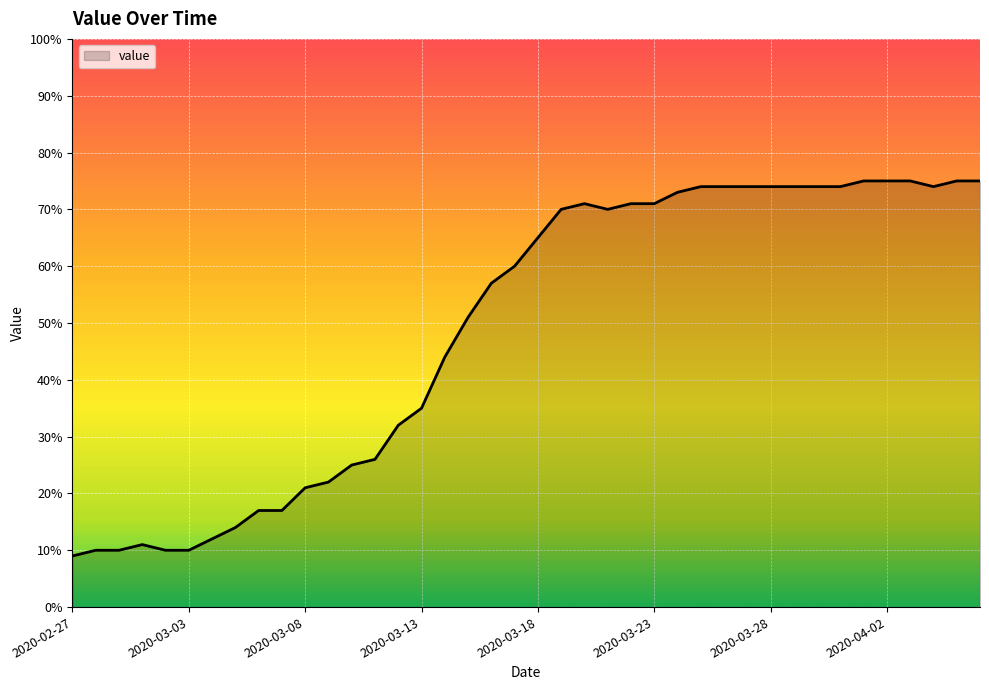

What is the difference between the maximum and minimum values?

66